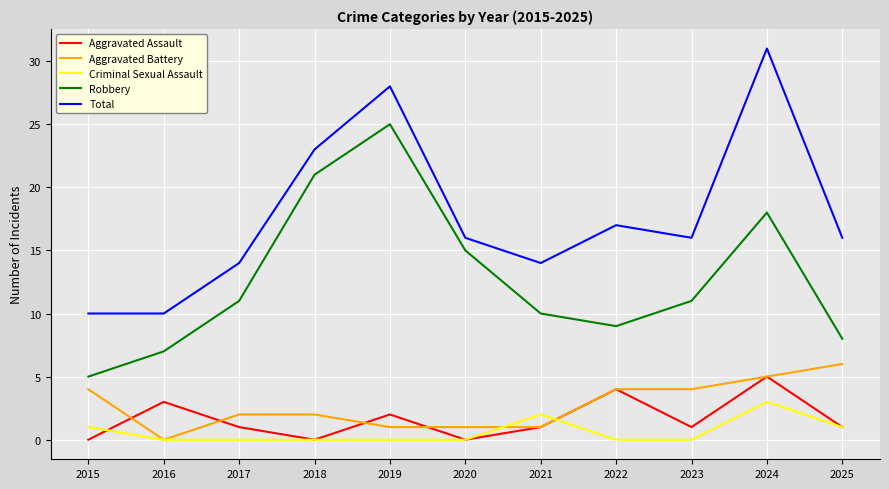

What is the maximum value for Aggravated Assault?

5